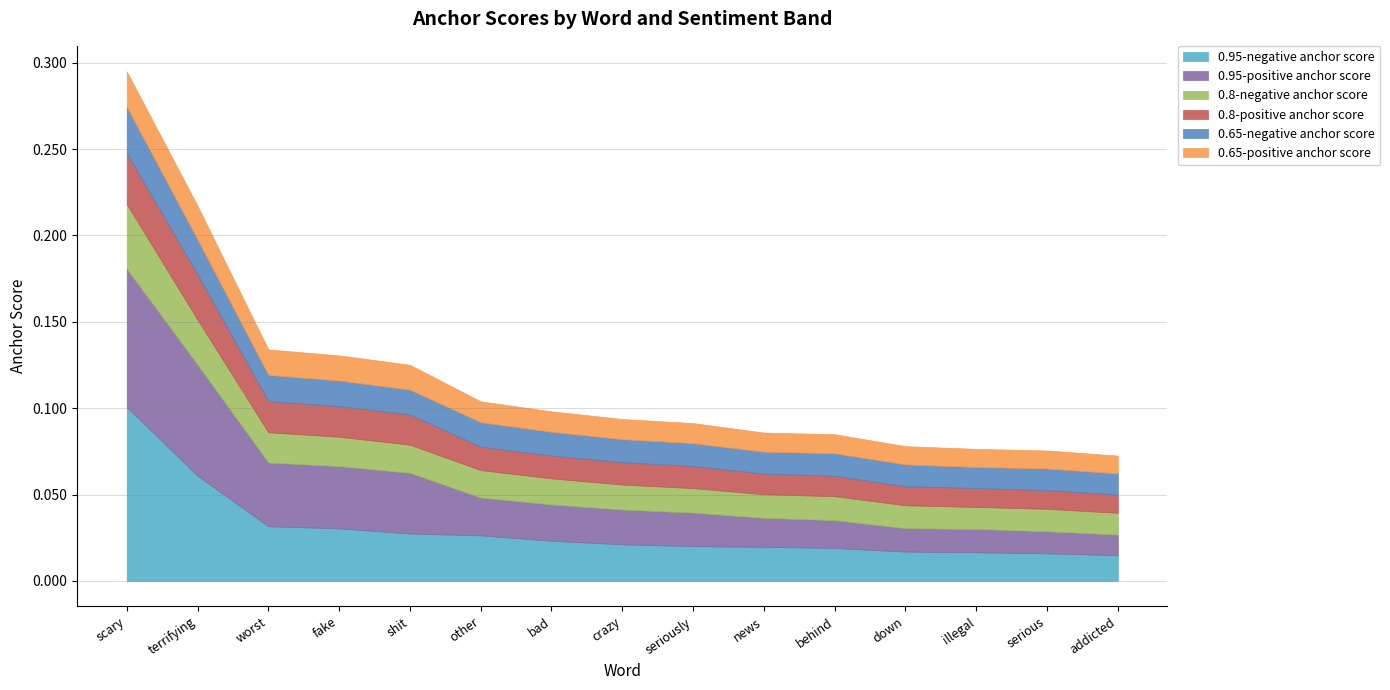

Reading left to right, transcribe all the data shown in this chart.

0.95-negative anchor score: 0.1	0.1	0.0	0.0	0.0	0.0	0.0	0.0	0.0	0.0	0.0	0.0	0.0	0.0	0.0
0.95-positive anchor score: 0.1	0.1	0.0	0.0	0.0	0.0	0.0	0.0	0.0	0.0	0.0	0.0	0.0	0.0	0.0
0.8-negative anchor score: 0.0	0.0	0.0	0.0	0.0	0.0	0.0	0.0	0.0	0.0	0.0	0.0	0.0	0.0	0.0
0.8-positive anchor score: 0.0	0.0	0.0	0.0	0.0	0.0	0.0	0.0	0.0	0.0	0.0	0.0	0.0	0.0	0.0
0.65-negative anchor score: 0.0	0.0	0.0	0.0	0.0	0.0	0.0	0.0	0.0	0.0	0.0	0.0	0.0	0.0	0.0
0.65-positive anchor score: 0.0	0.0	0.0	0.0	0.0	0.0	0.0	0.0	0.0	0.0	0.0	0.0	0.0	0.0	0.0